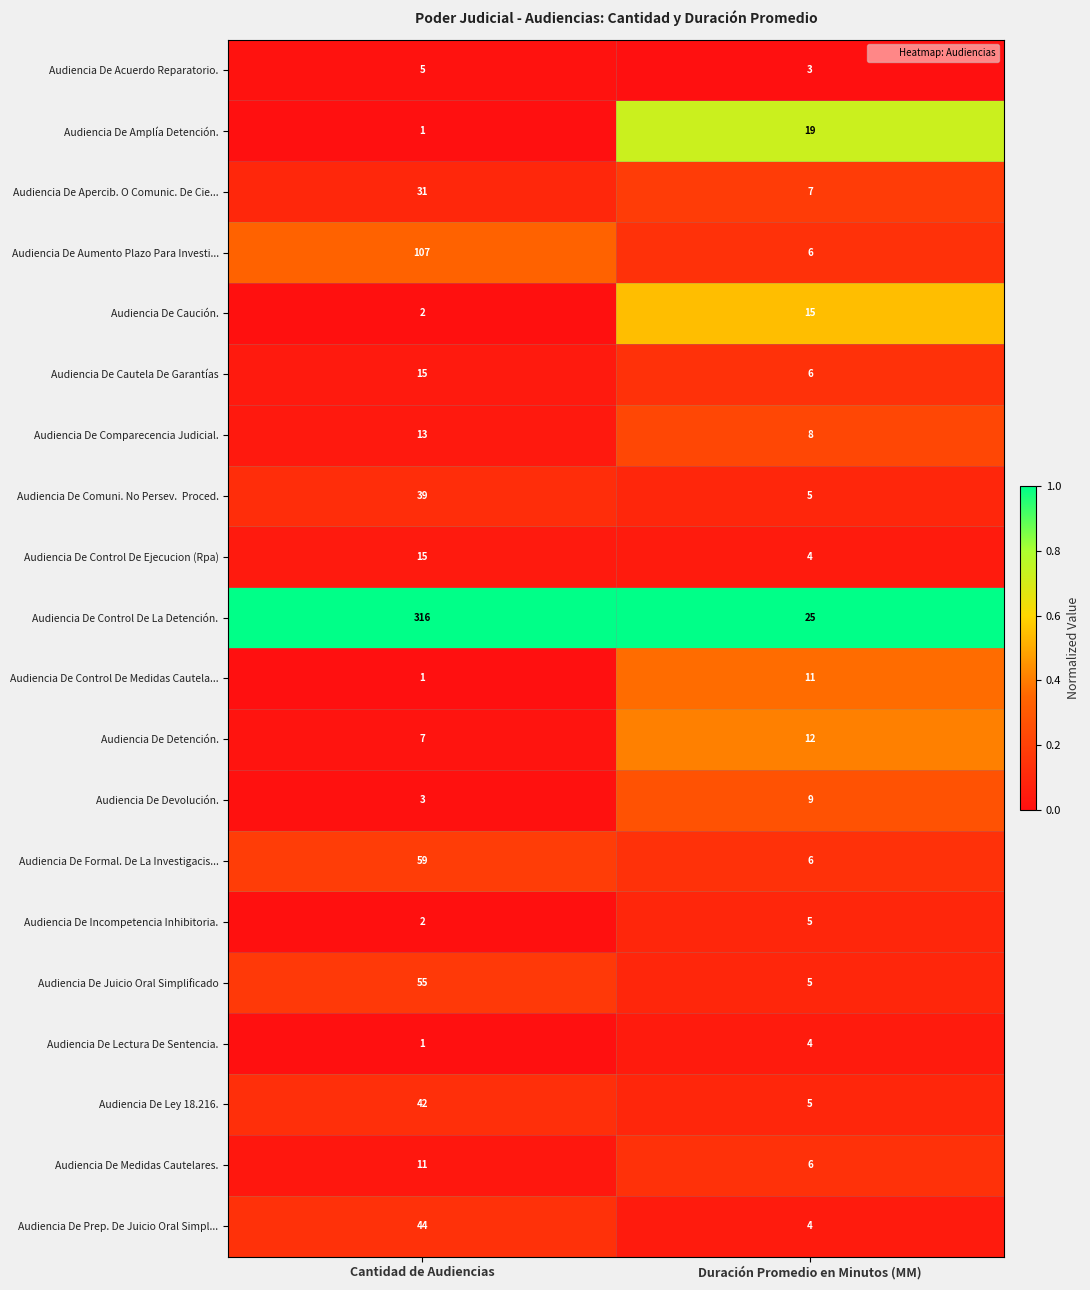

The value of Audiencia De Devolución. at Cantidad de Audiencias is 4. True or false?

False